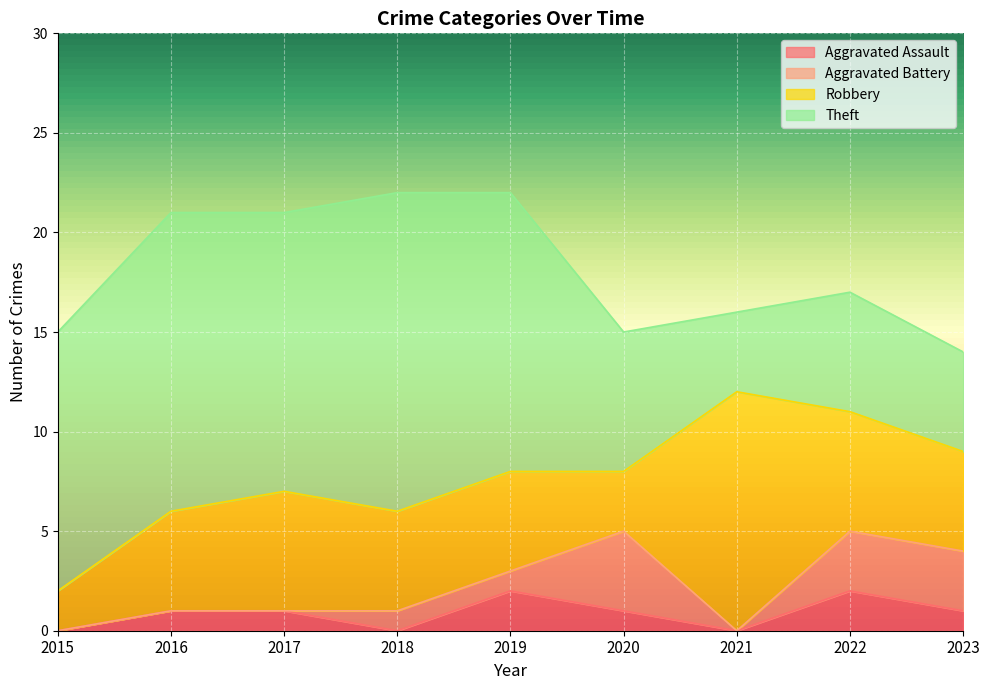

What is the lowest value of the Theft series?

4